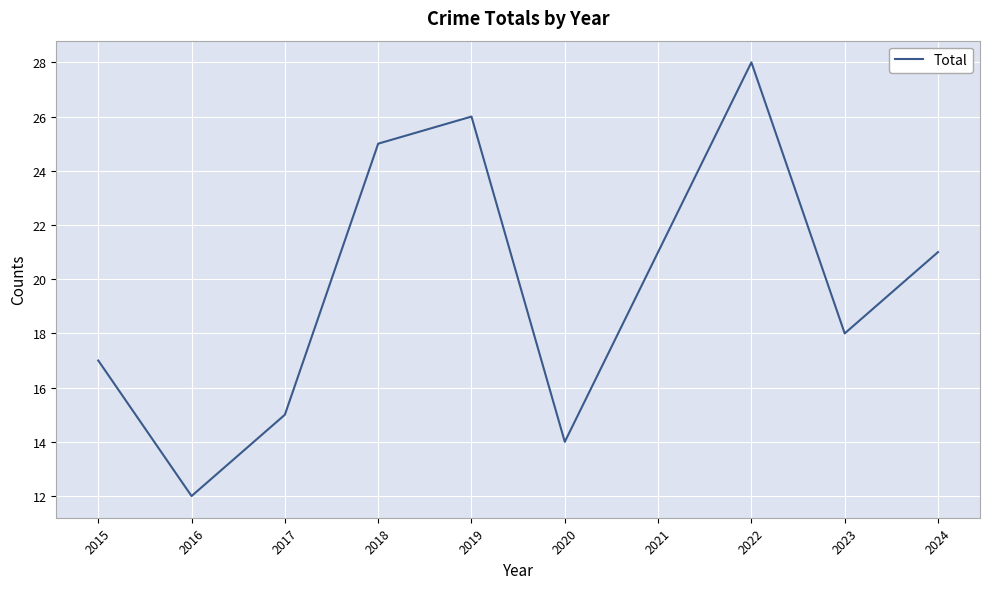

Approximately how many times larger is the value at 2015 compared to 2023?

0.9